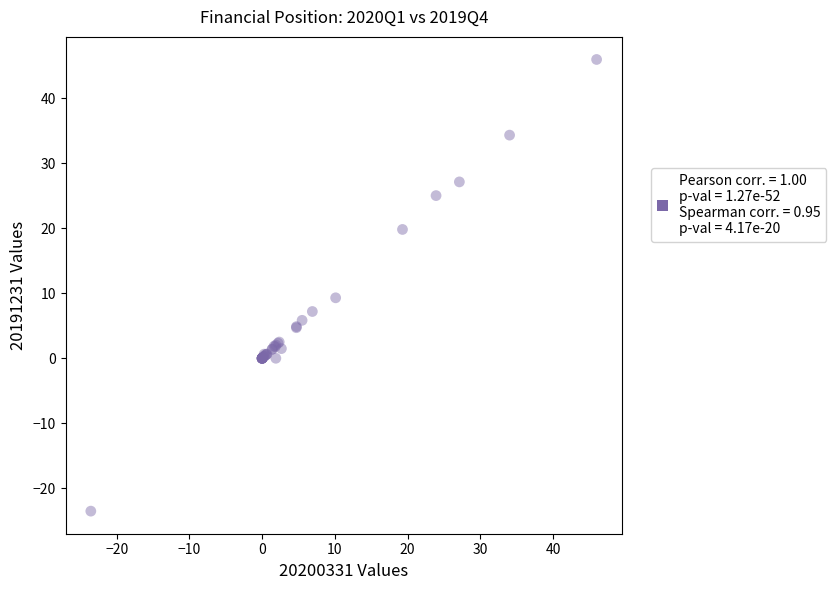

What Y value in the scatter plot is closest to 11?

9.3